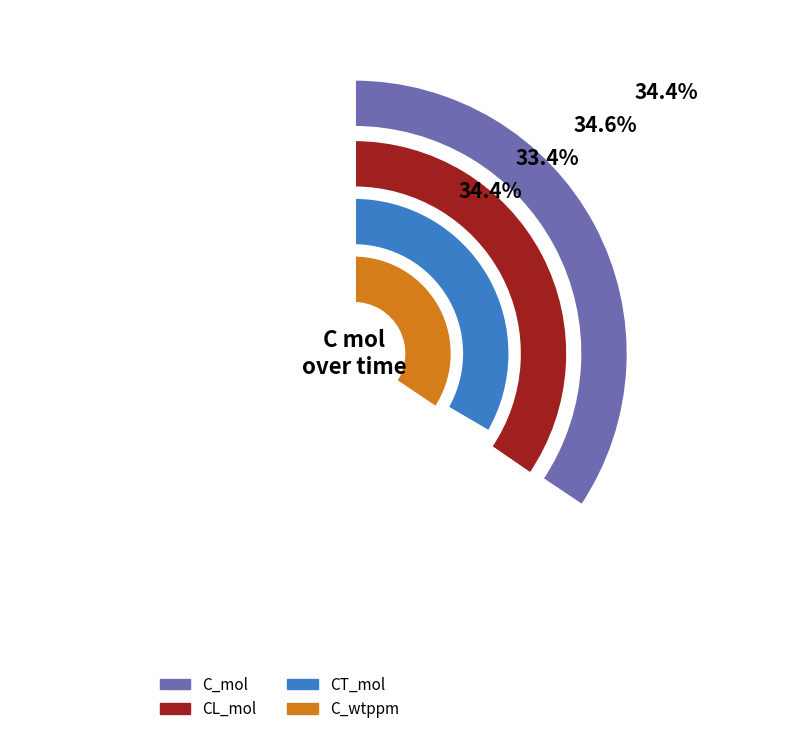

To the nearest percent, what percentage of the pie is 120?

14%